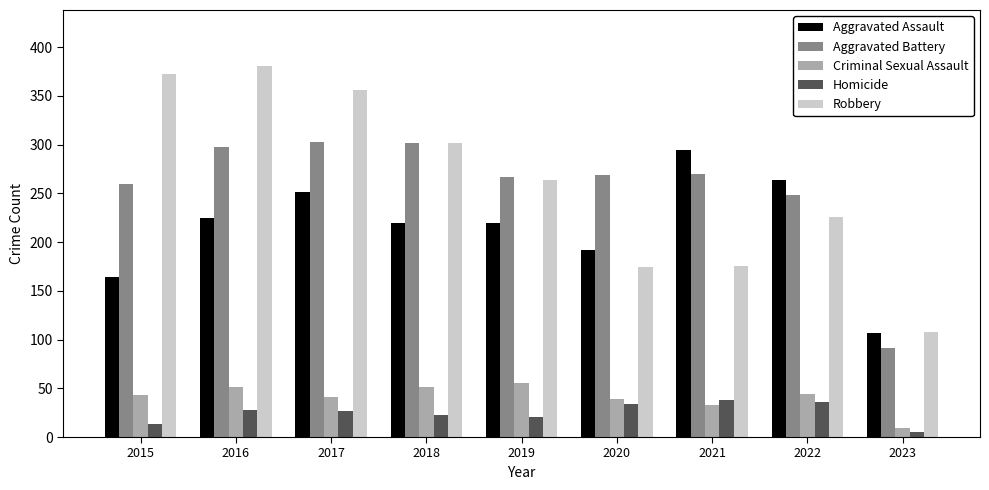

What is the difference between the Robbery values at 2019 and 2021?

89